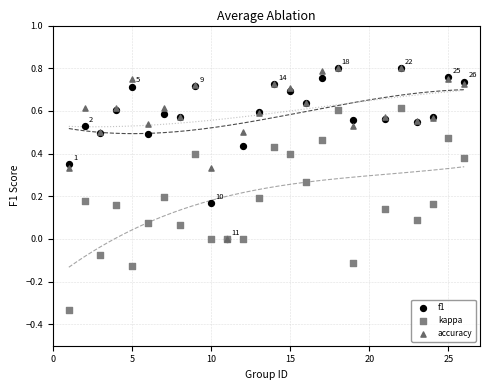

Which series has the widest spread of Y values?

kappa